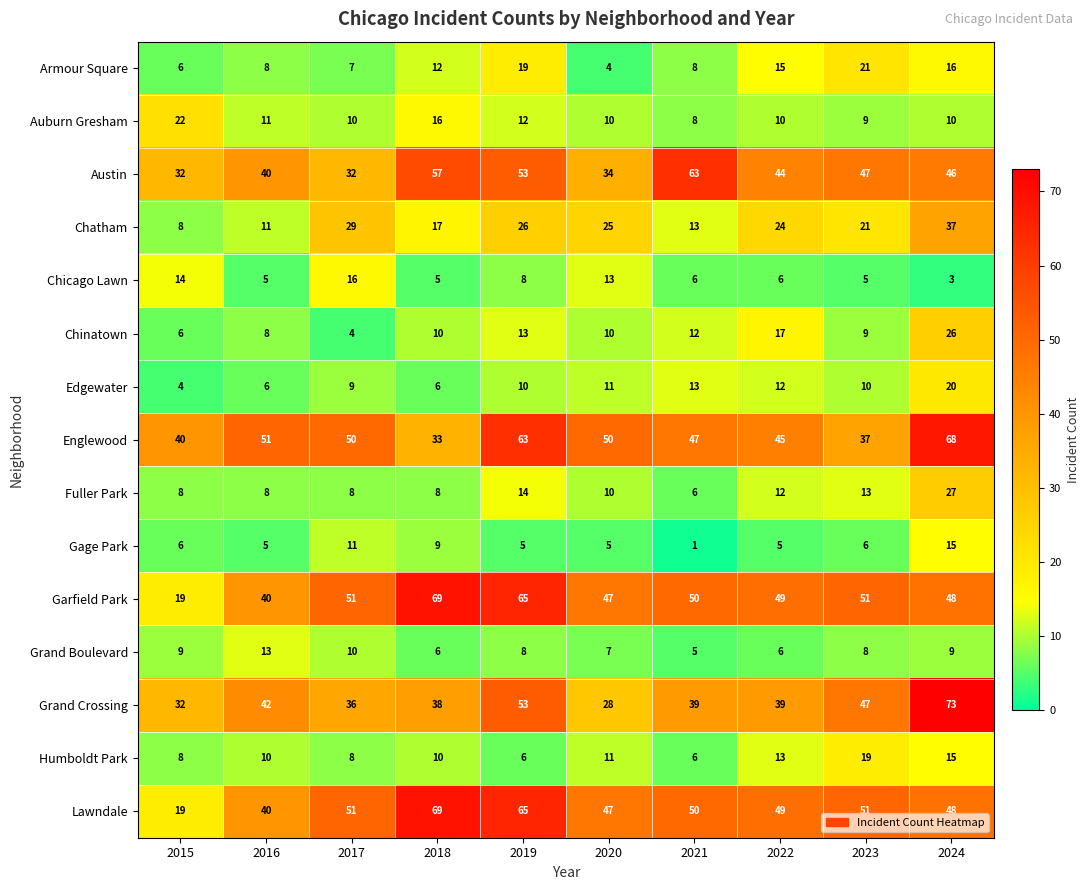

How many distinct data groups are displayed?

15